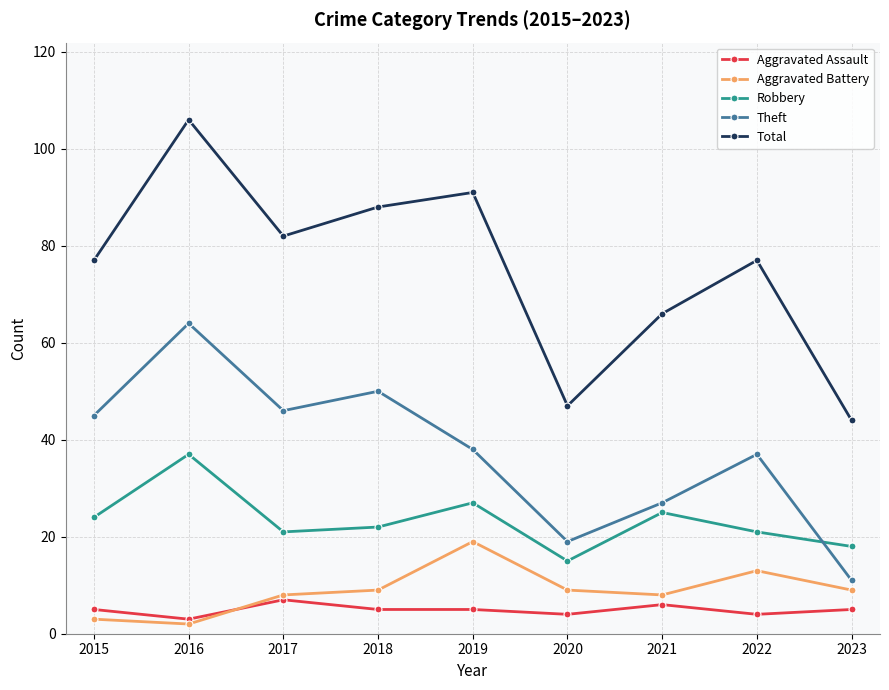

Is it true that Total equals 88 at 2018?

True